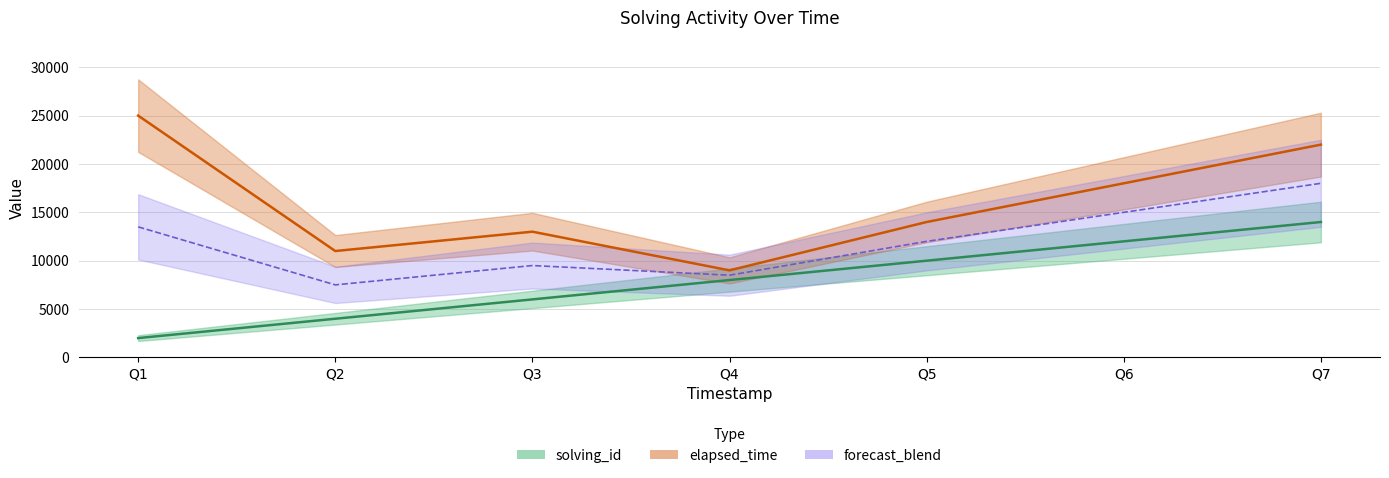

True or false: elapsed_time has more than 0 points higher than both neighbors.

True